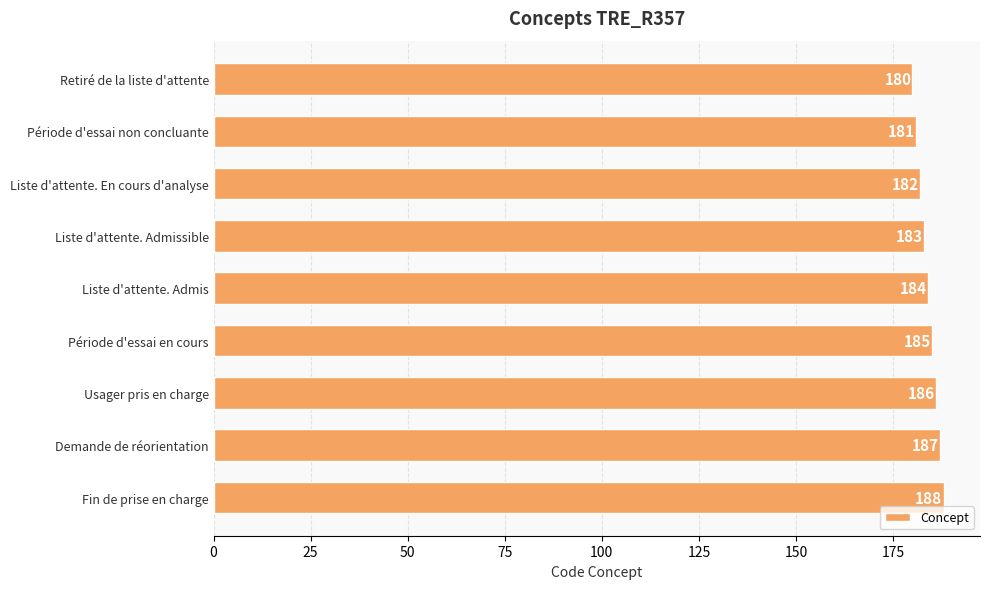

What is the greatest value displayed?

188